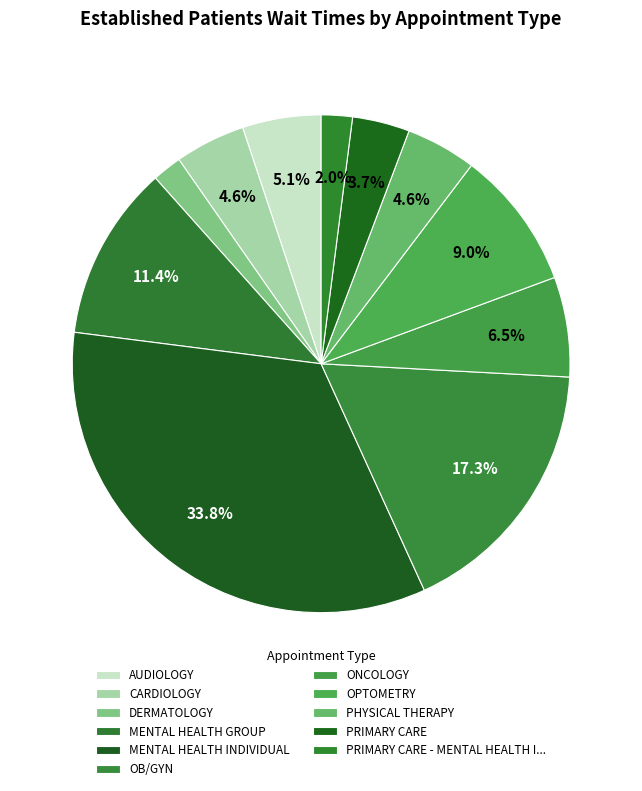

What percentage do CARDIOLOGY and PHYSICAL THERAPY together represent?

9.1%